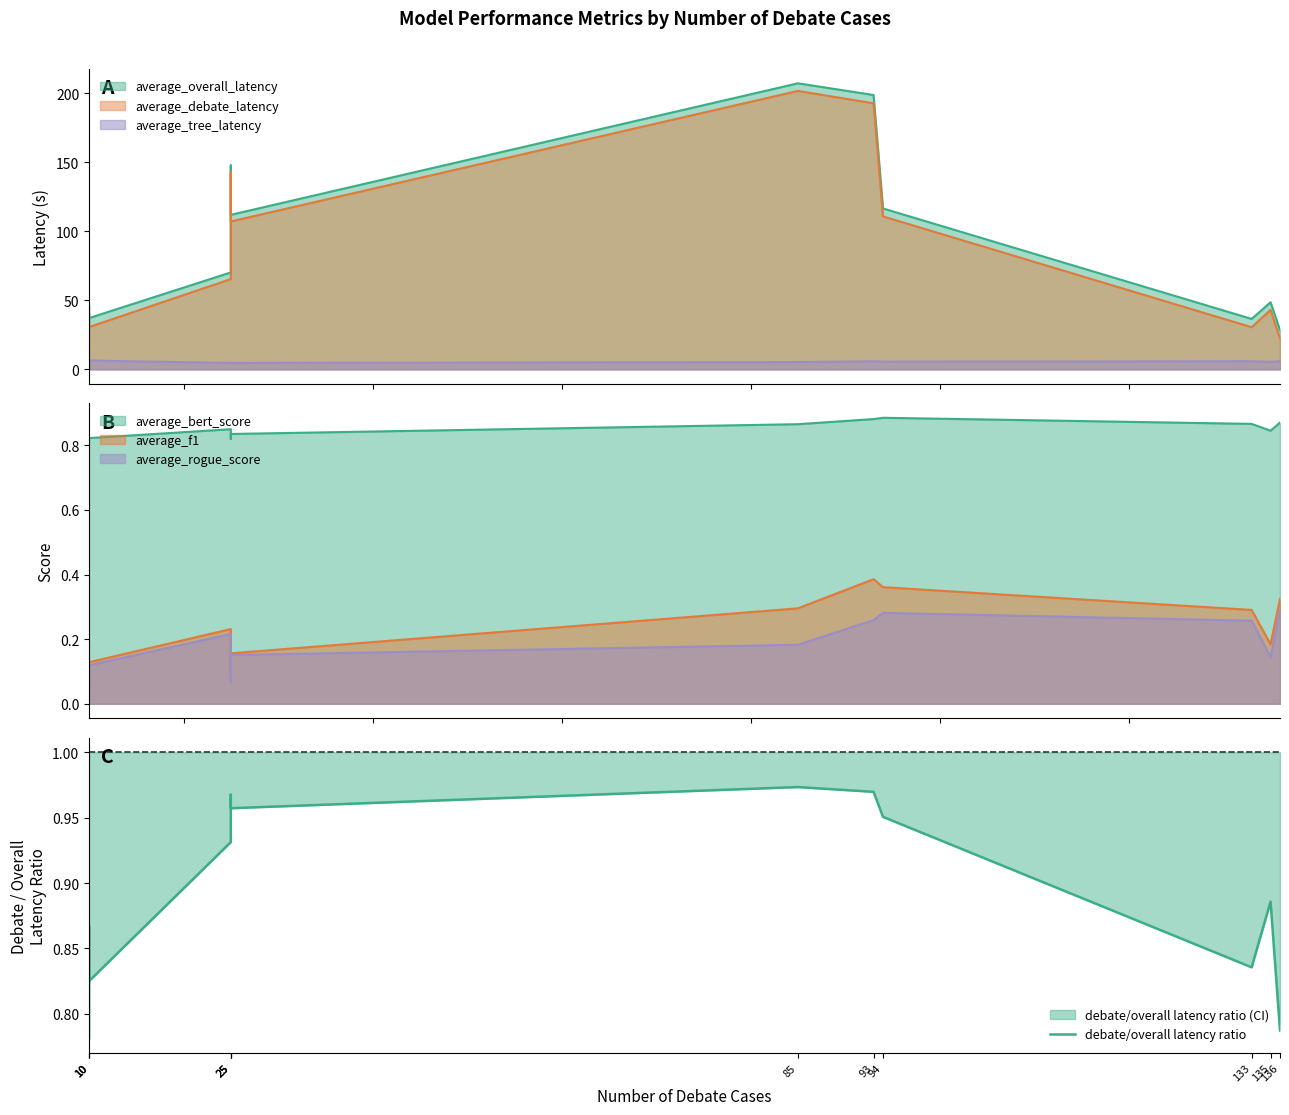

The chart shows a value of 1.0 at 25. True or false?

True